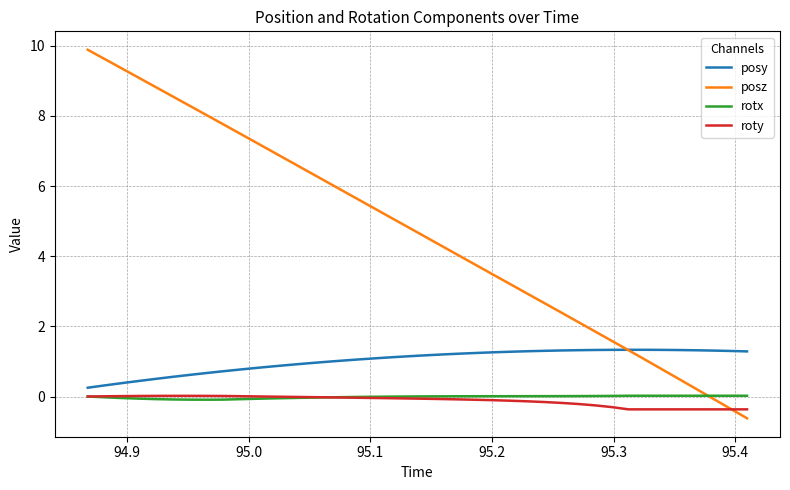

True or false: posz has more than 1 points higher than both neighbors.

False